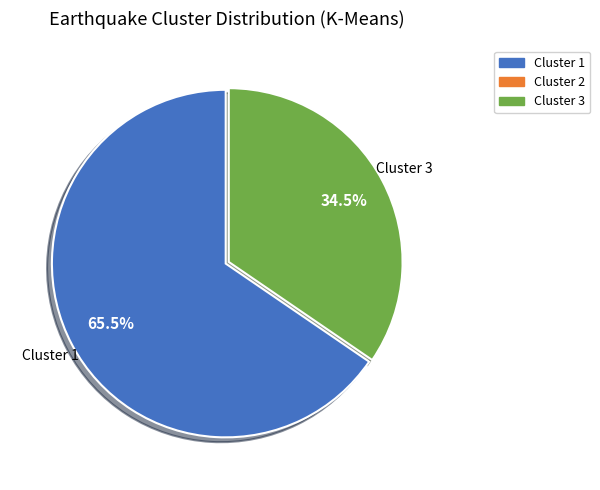

Is there any slice that represents more than half of the pie?

Yes